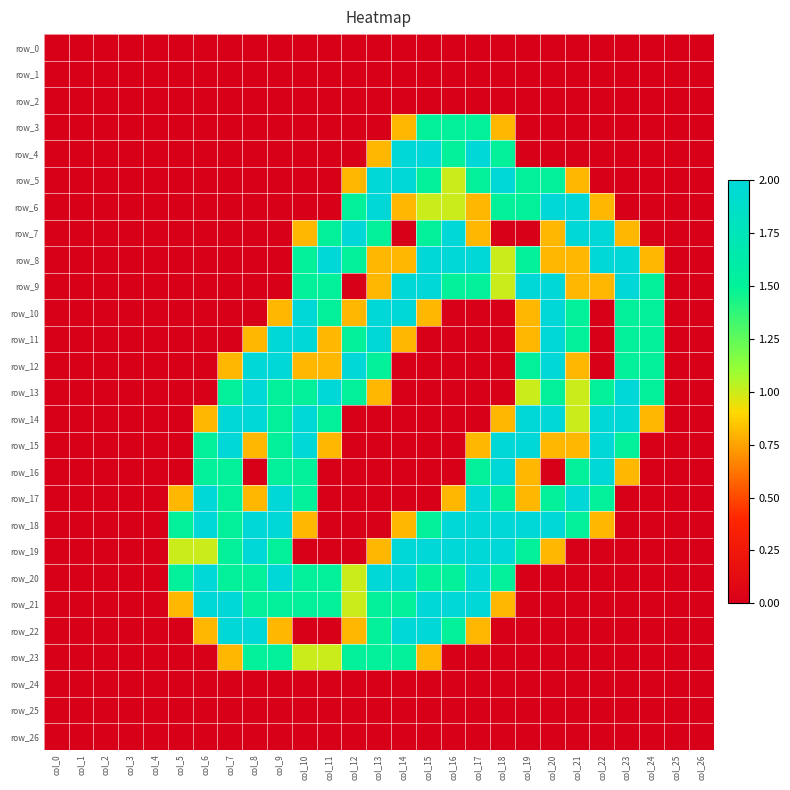

How many values in row_19 are above zero?

13